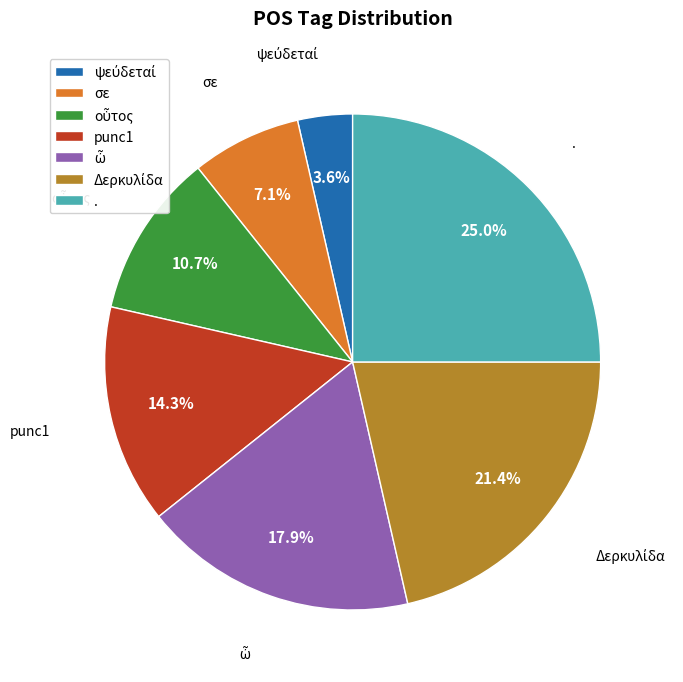

How many slices are in this pie chart?

7